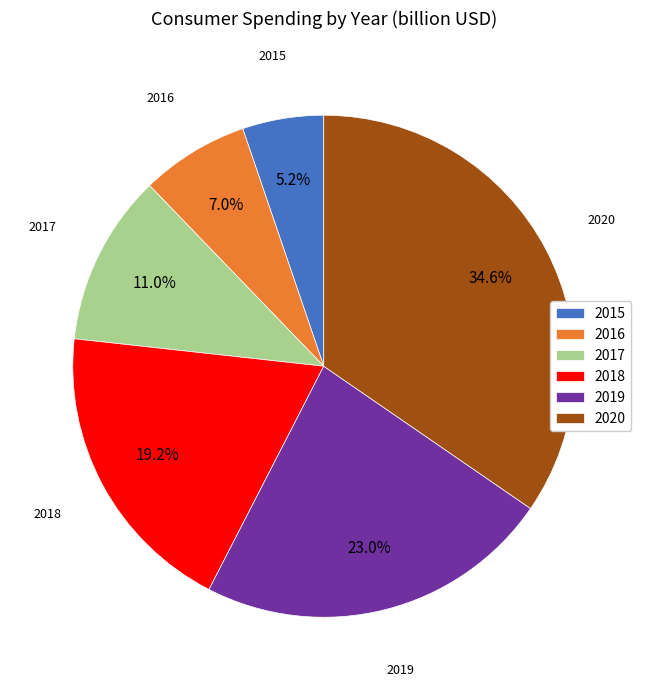

To the nearest percent, what portion does 2017 represent?

11%